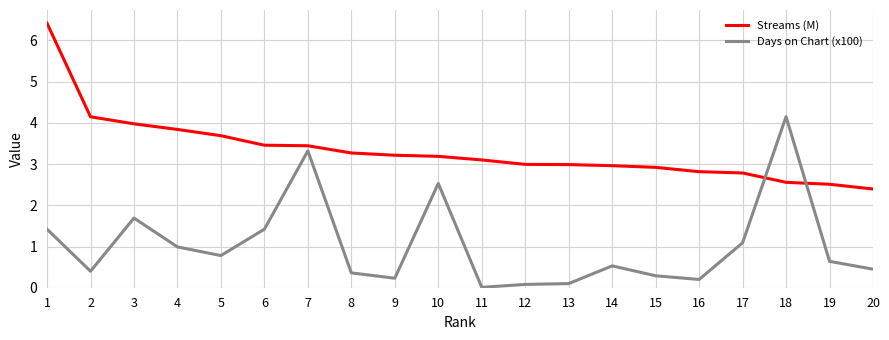

True or false: Days on Chart (x100) has a value of 1.4 at 6.

True